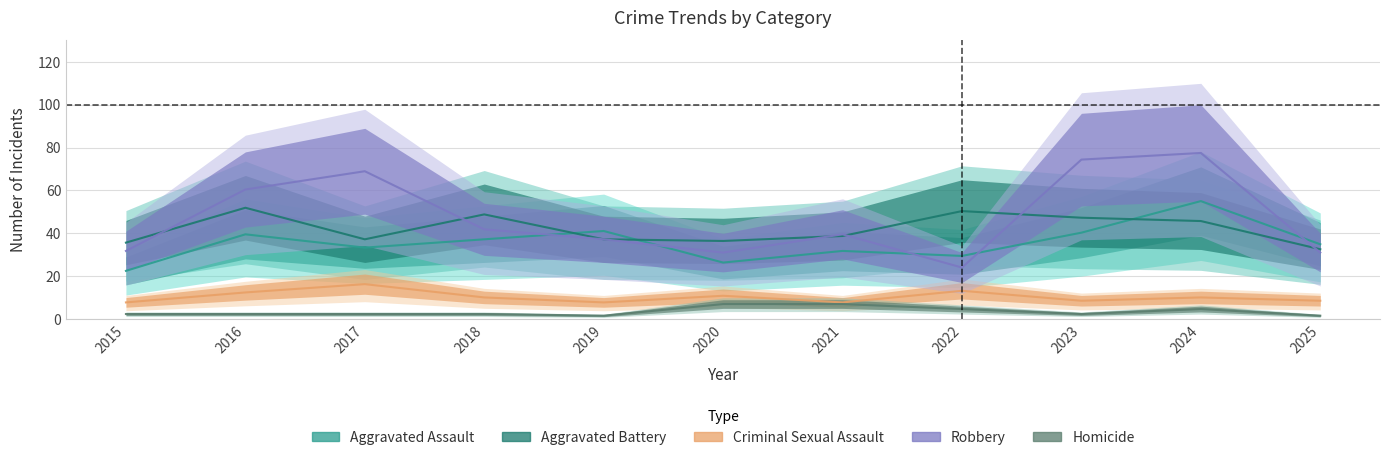

What is the minimum value for Criminal Sexual Assault?

7.8